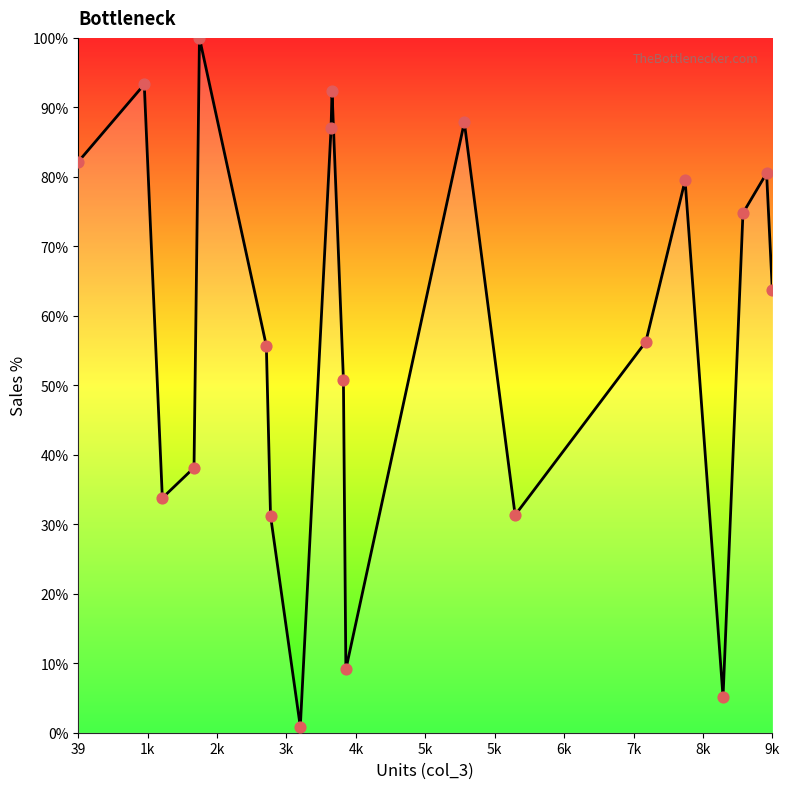

What is the difference between the maximum and minimum values?

99.1